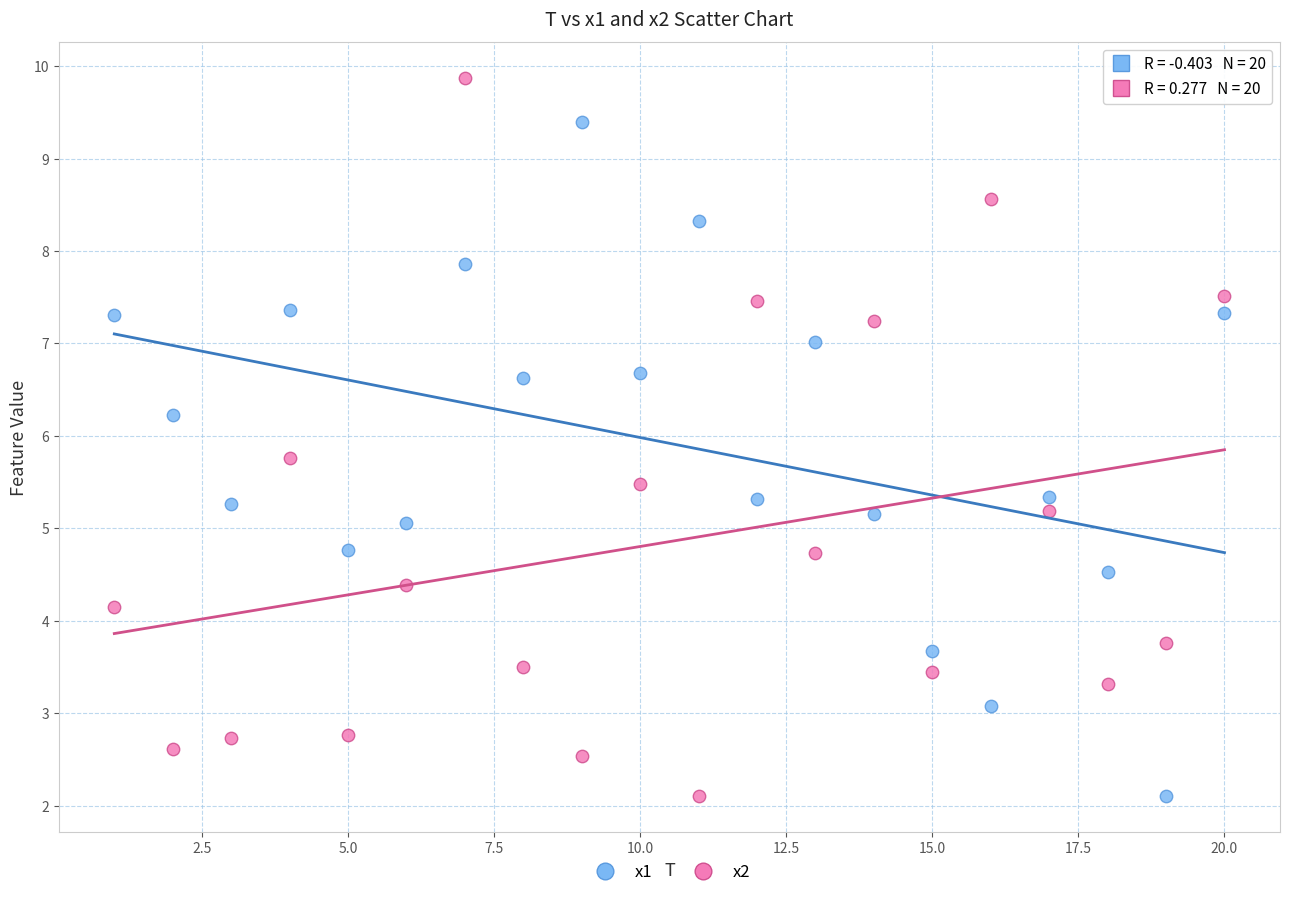

What is the X range (max minus min) for the scatter plot?

19.0